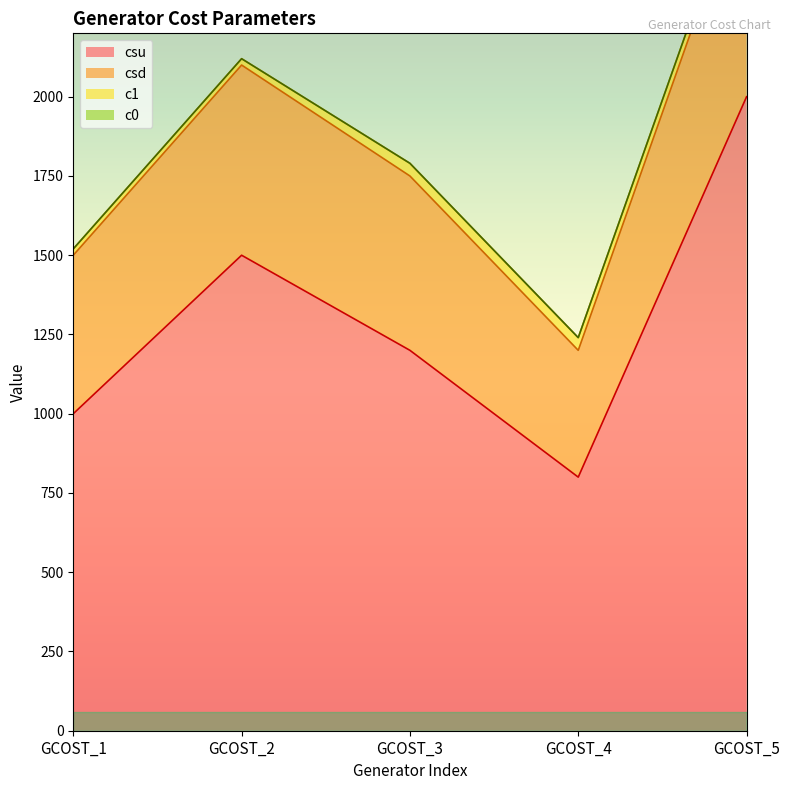

True or false: csu and csd intersect in this chart.

False